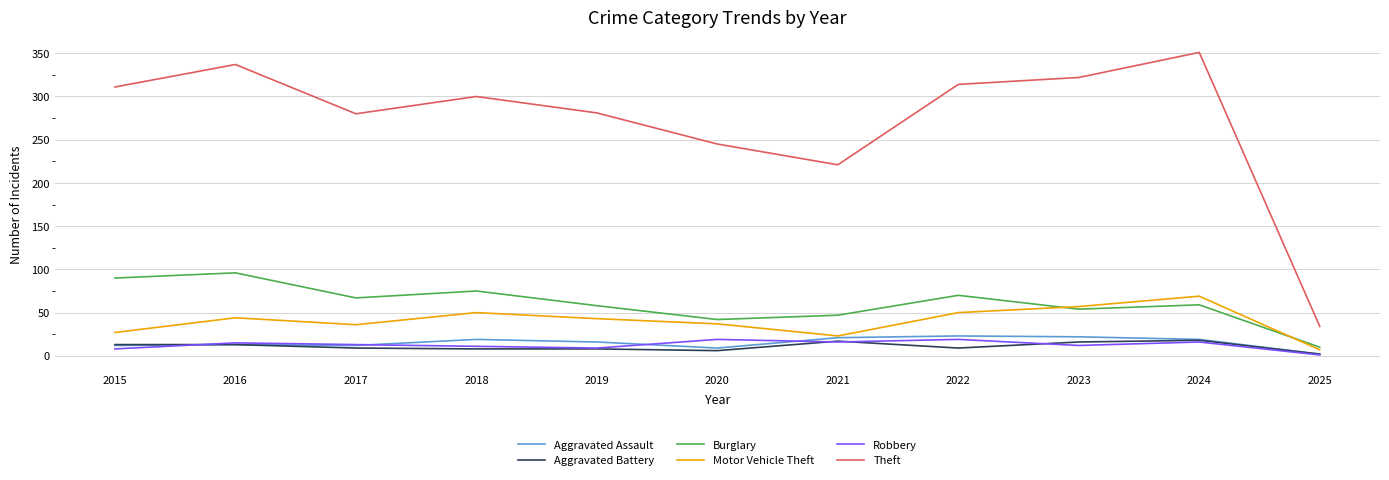

What is the greatest value displayed?

351